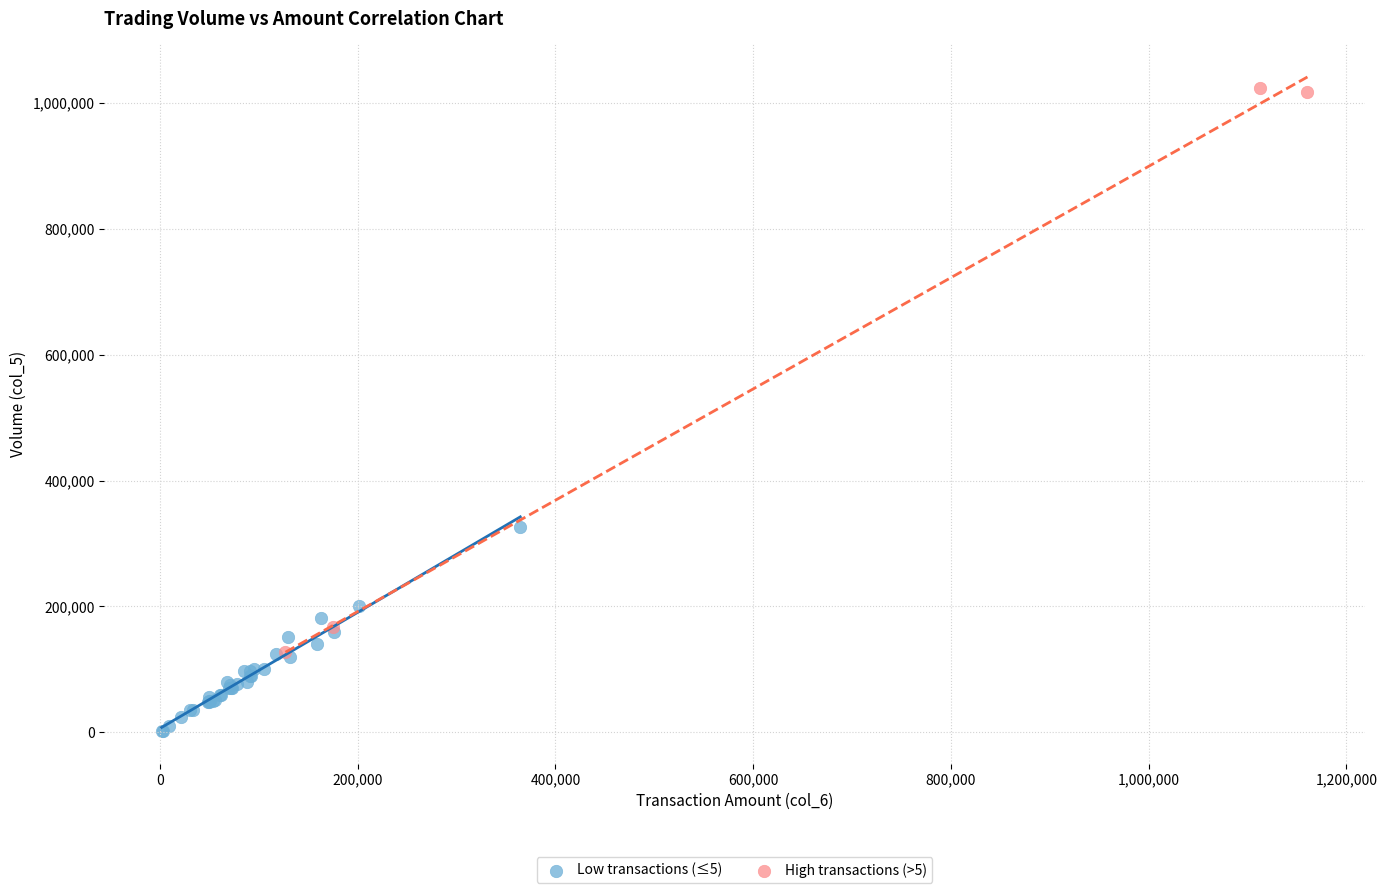

Which series reaches the maximum Y coordinate?

High transactions (>5)